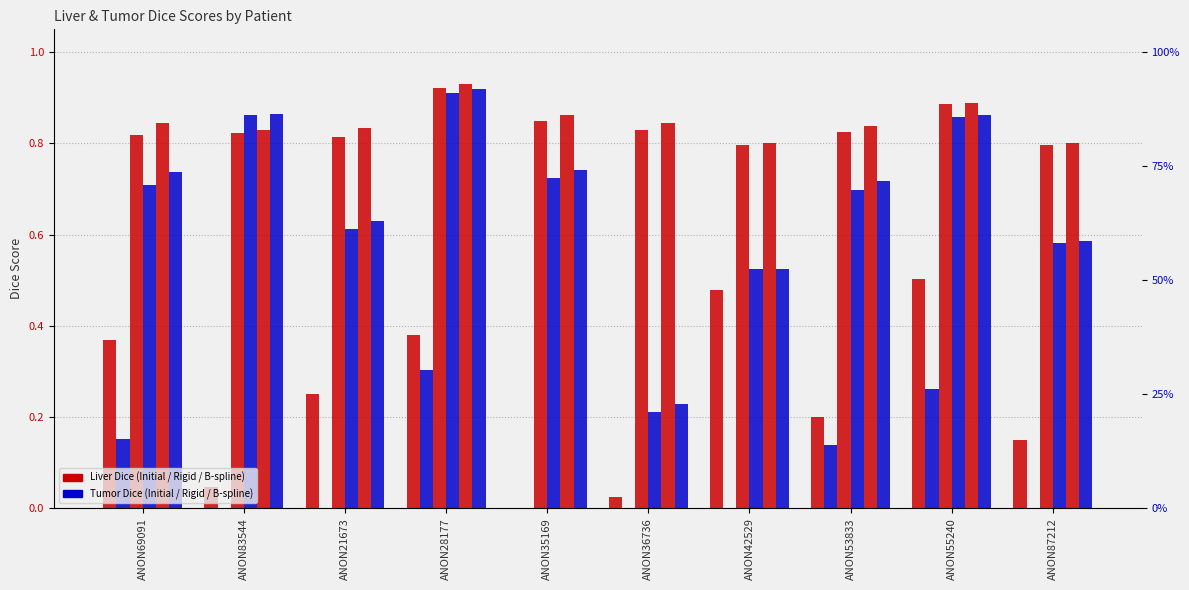

Reading left to right, what are all the values shown in this chart?

Initial Liver Dice: 0.4	0.0	0.3	0.4	0.0	0.0	0.5	0.2	0.5	0.2
Initial Tumor Dice: 0.2	0.0	0.0	0.3	0.0	0.0	0.0	0.1	0.3	0.0
01_Rigid (Liver): 0.8	0.8	0.8	0.9	0.8	0.8	0.8	0.8	0.9	0.8
01_Rigid (Tumor): 0.7	0.9	0.6	0.9	0.7	0.2	0.5	0.7	0.9	0.6
02_B-spline (Liver): 0.8	0.8	0.8	0.9	0.9	0.8	0.8	0.8	0.9	0.8
02_B-spline (Tumor): 0.7	0.9	0.6	0.9	0.7	0.2	0.5	0.7	0.9	0.6